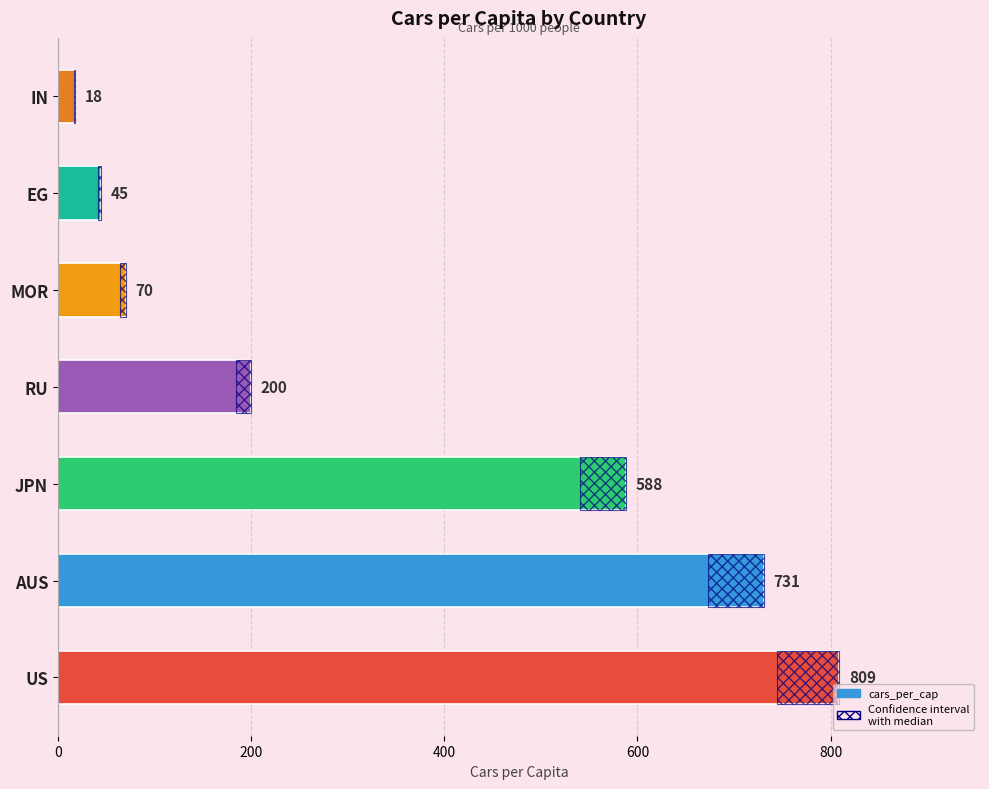

What value does the data have at RU, to the nearest 100?

200